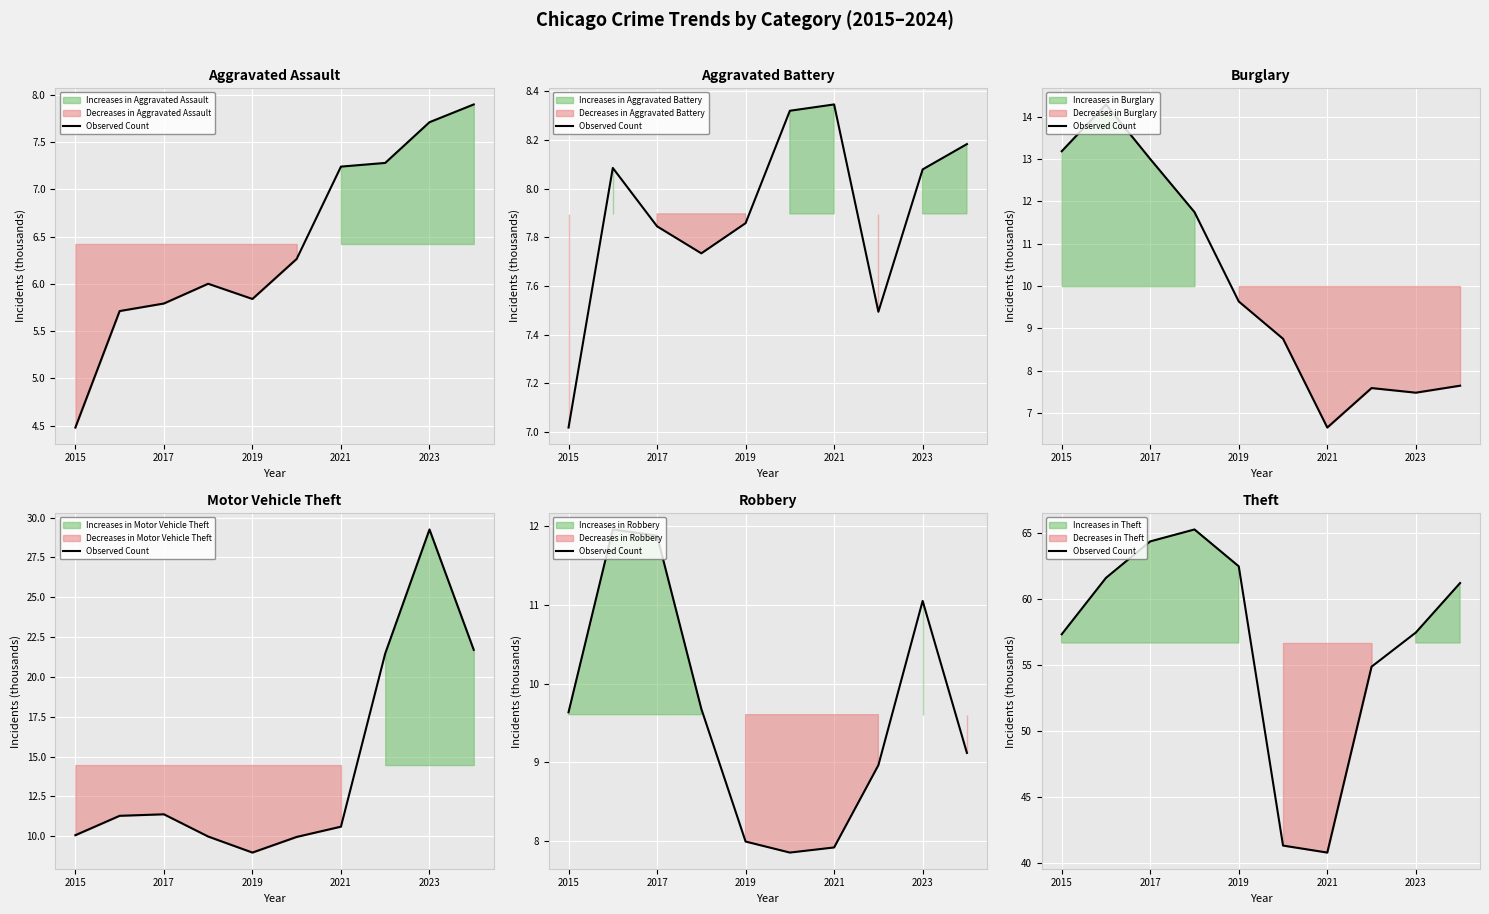

How many lines are shown in the chart?

1